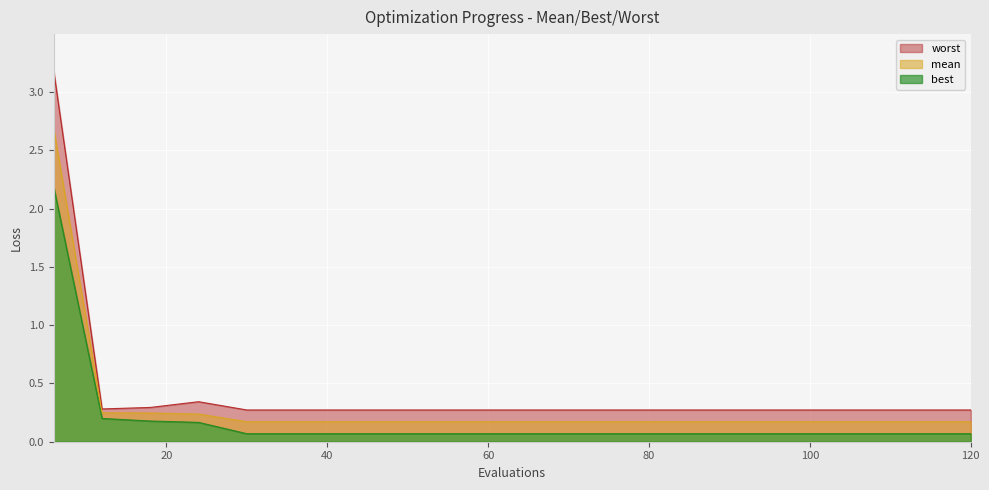

In worst, how many points are higher than both neighbors (excluding endpoints)?

1